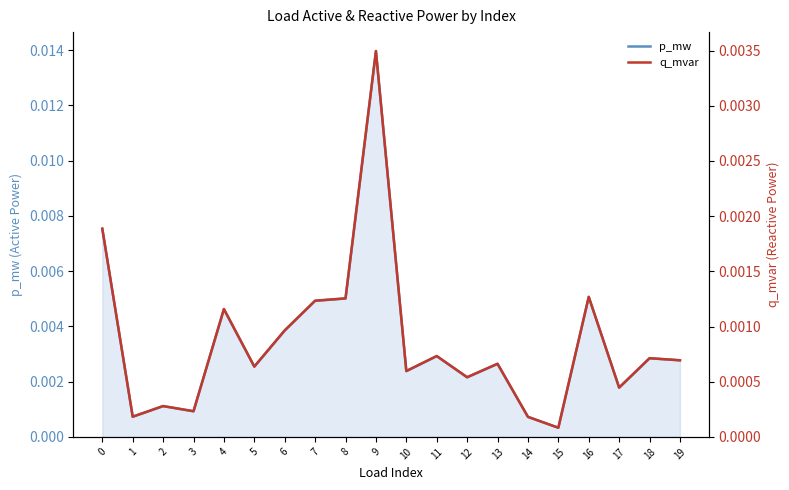

At which label is p_mw closest to 0?

15